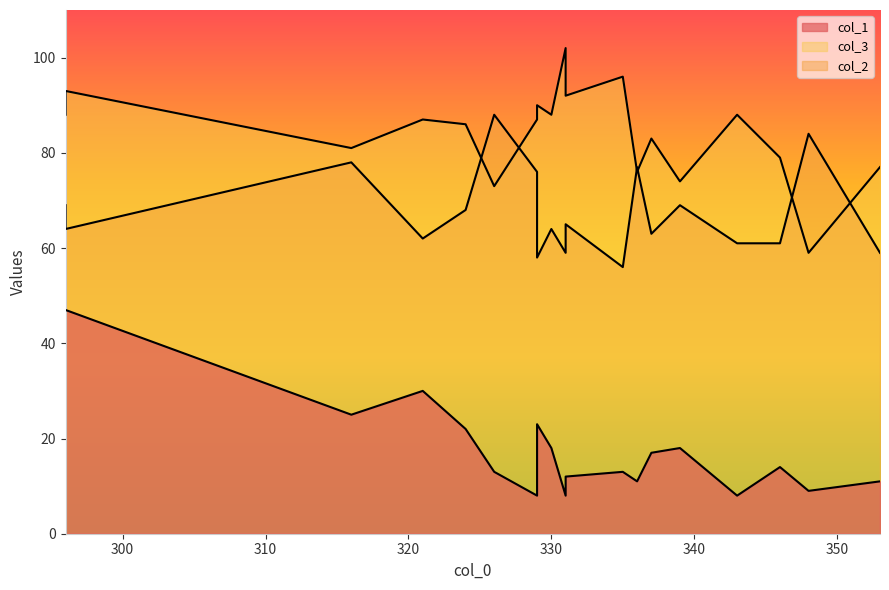

How many lines are shown in the chart?

3